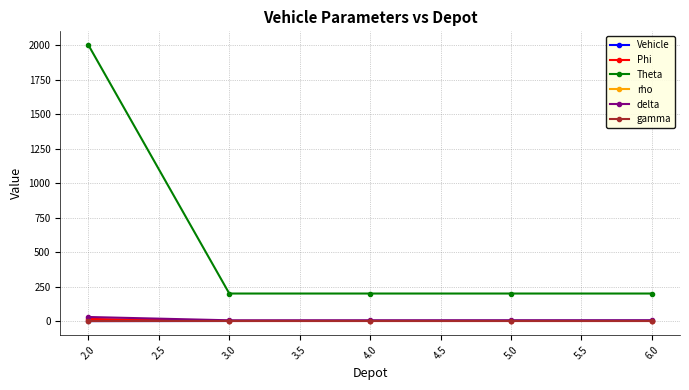

Between 2.0 and 3.0, which series saw the biggest shift?

Theta